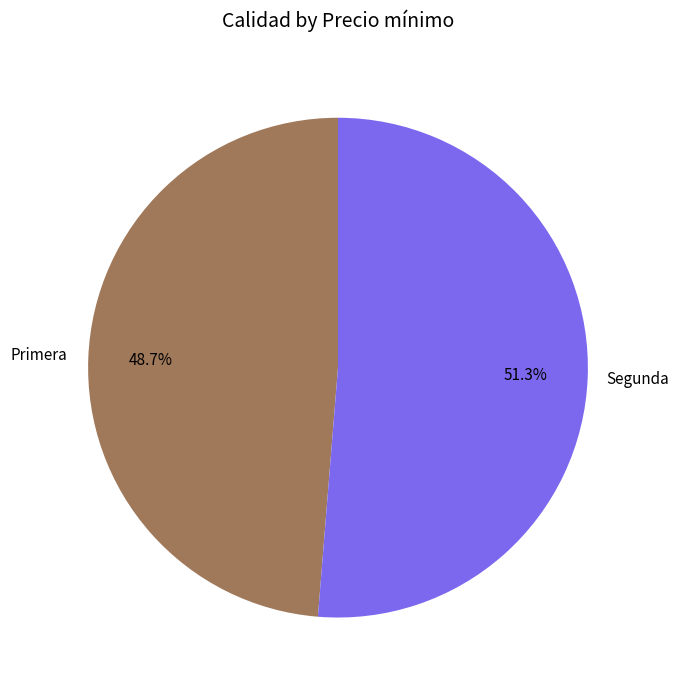

Is there any slice that represents more than half of the pie?

Yes